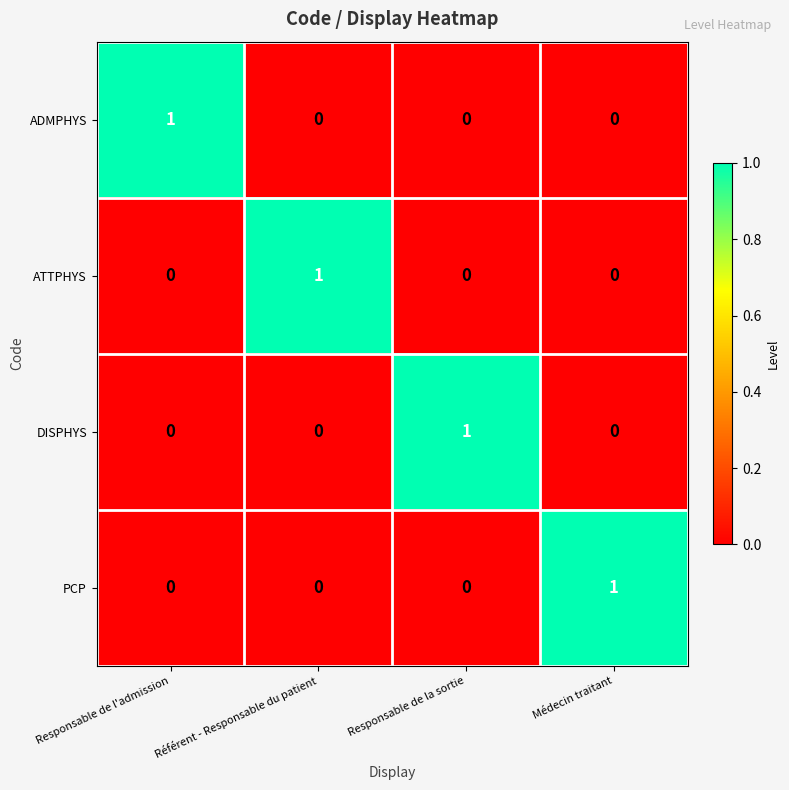

True or false: PCP has a value of 2 at Médecin traitant.

False